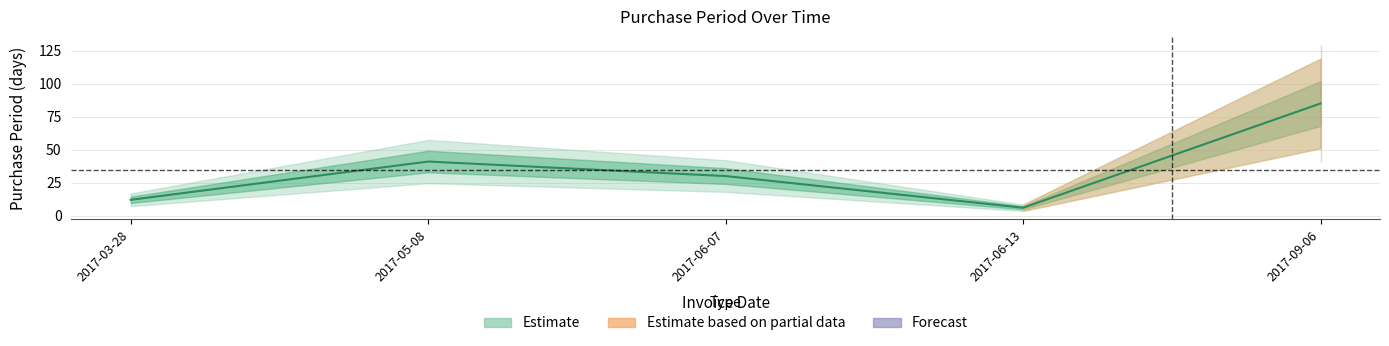

What is the maximum value shown in the chart?

85